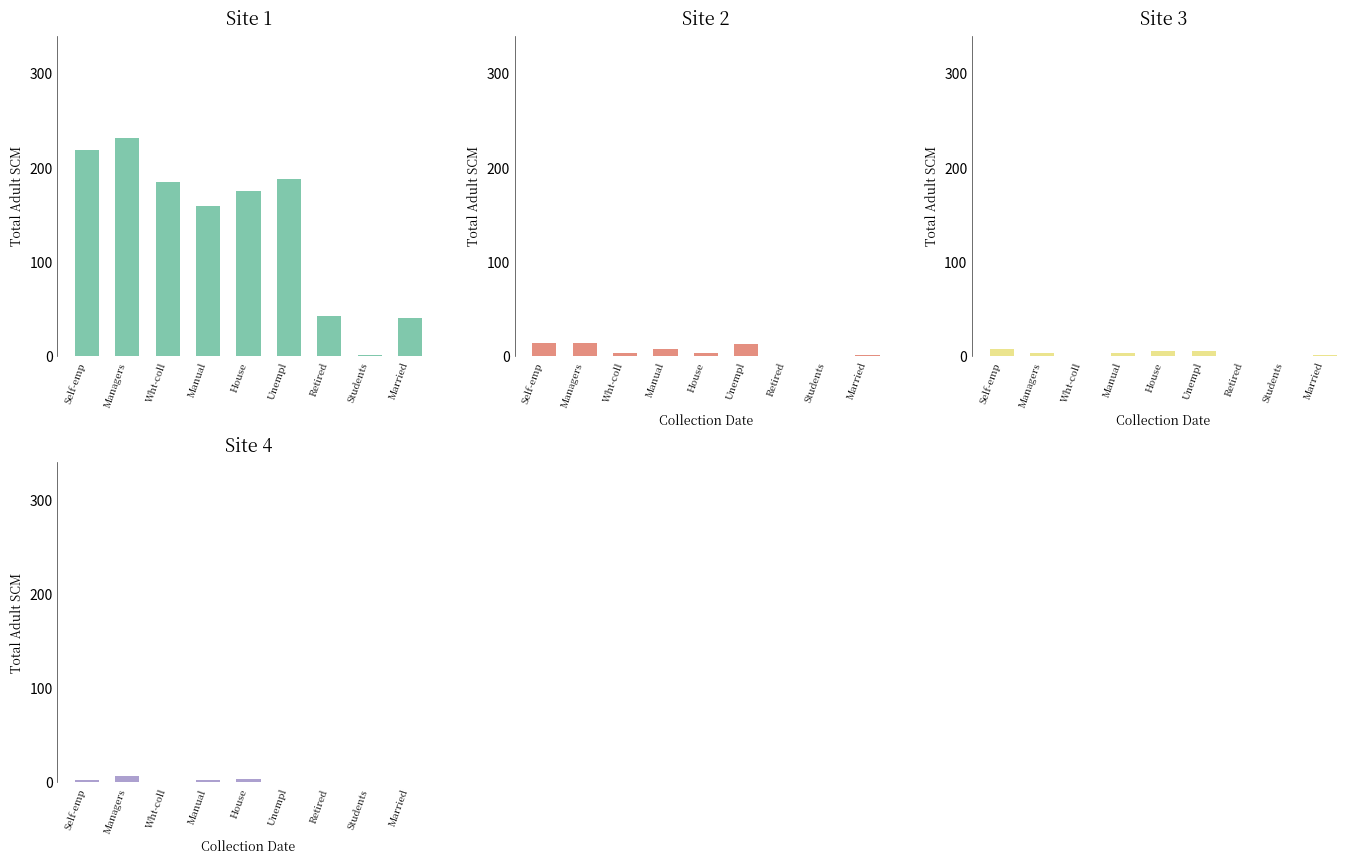

What is the difference between the maximum and minimum values in the Site 4 series?

7